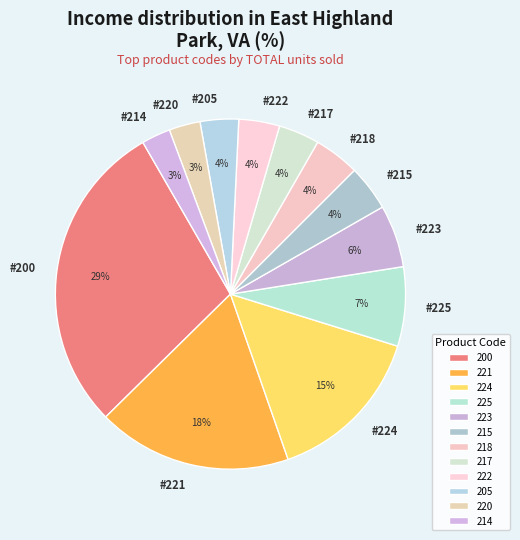

Count the number of slices in the pie.

12